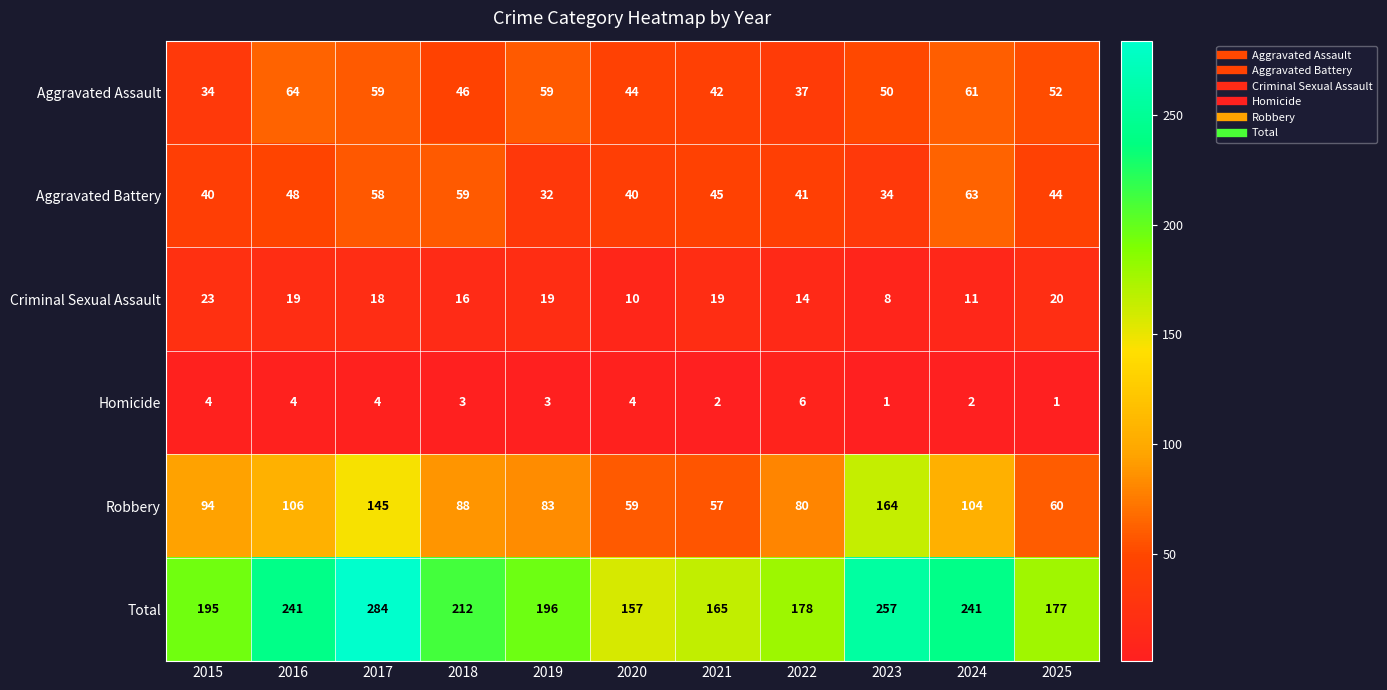

Which series has the largest total across all categories?

Total